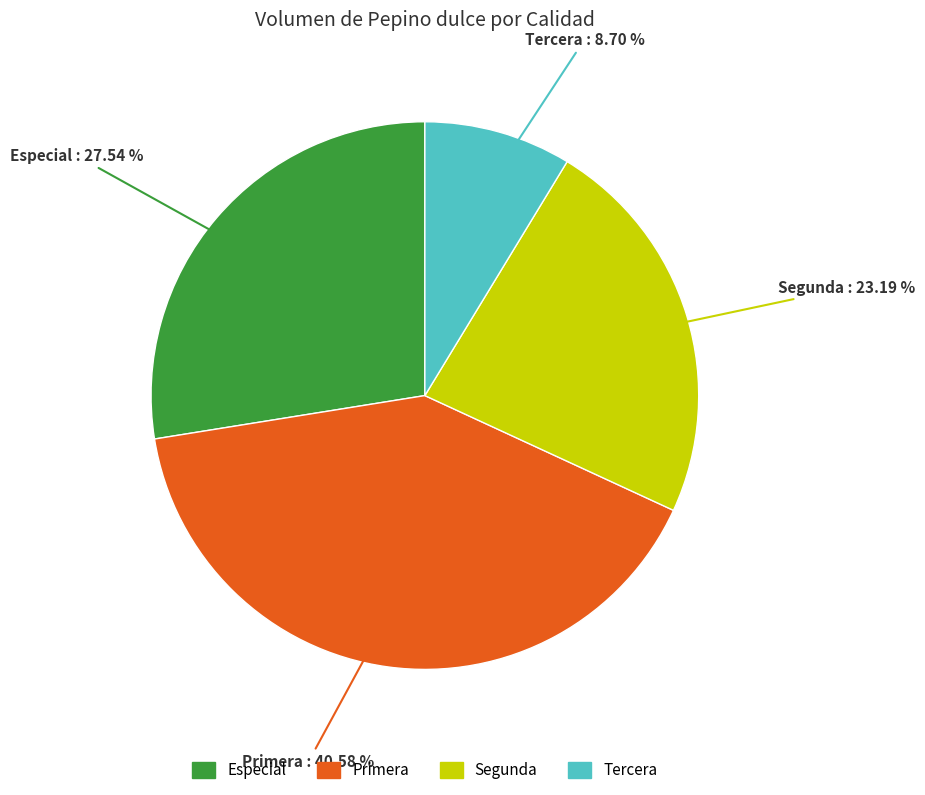

Which slice is the largest?

Primera